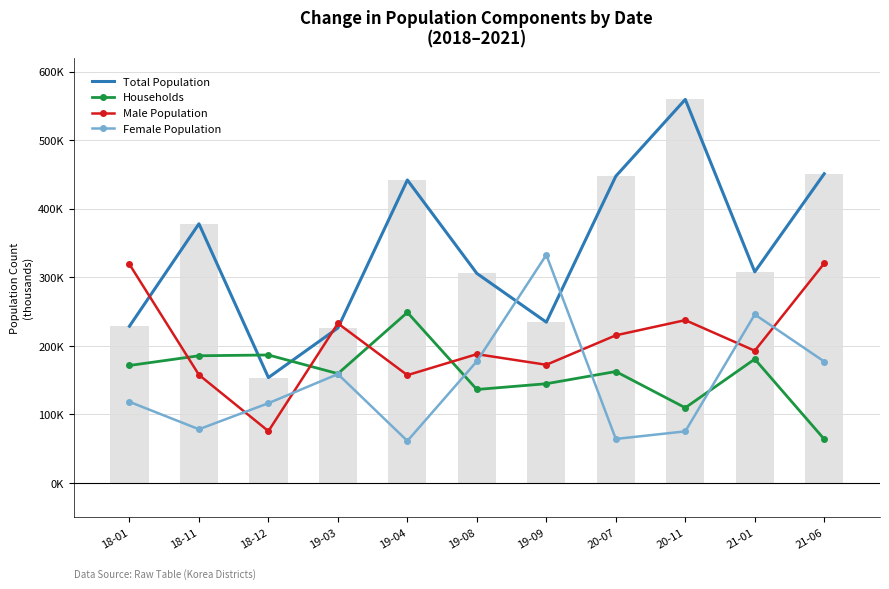

At 18-12, list the series in order from largest to smallest.

Households, Total Population, Female Population, Male Population